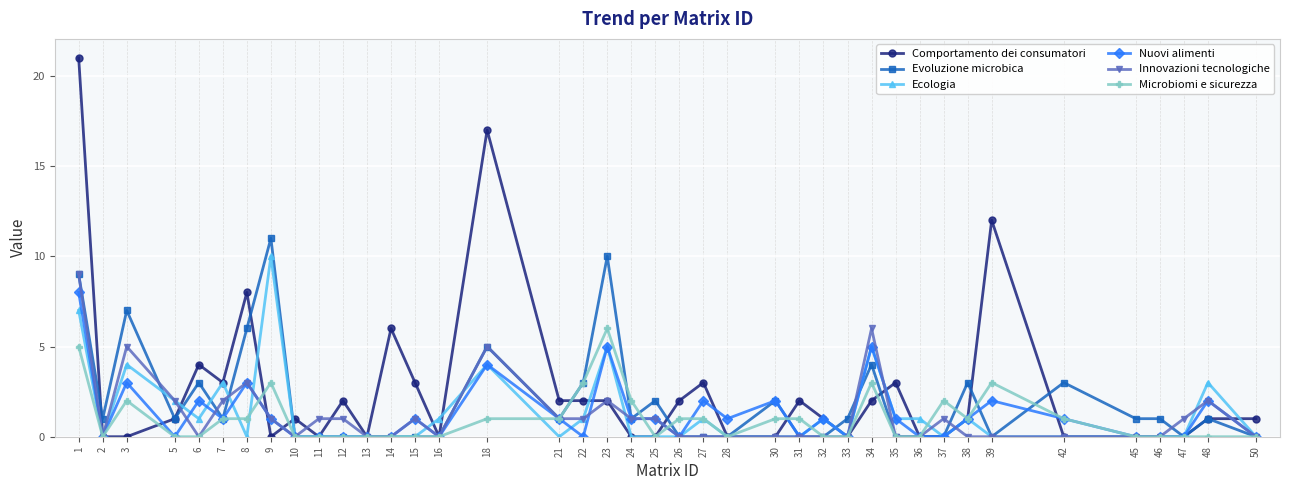

Which series has the largest range (max minus min)?

Comportamento dei consumatori